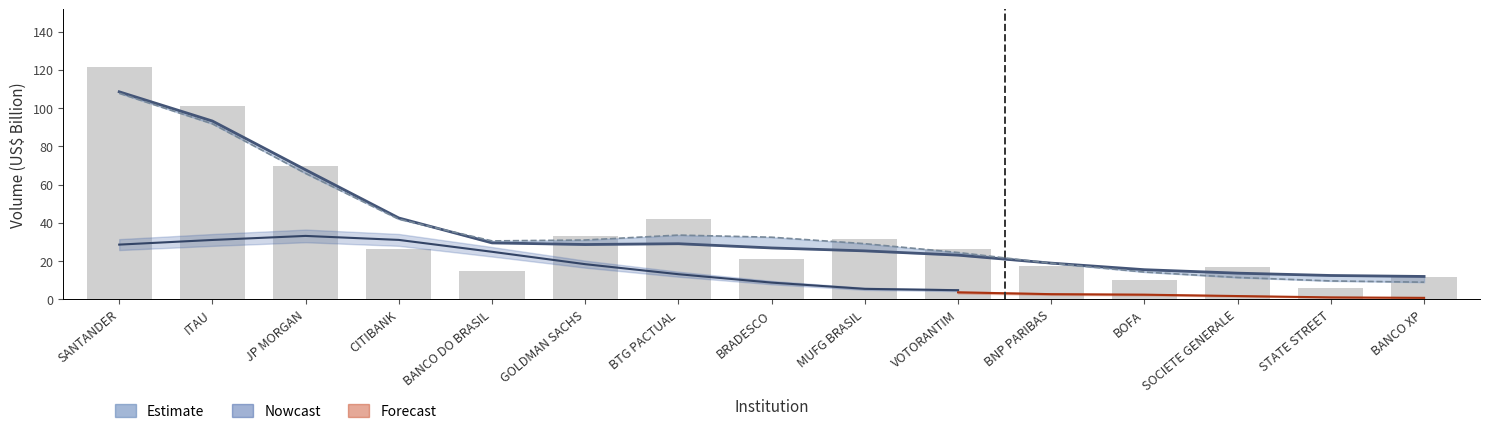

Are the bars horizontal?

No